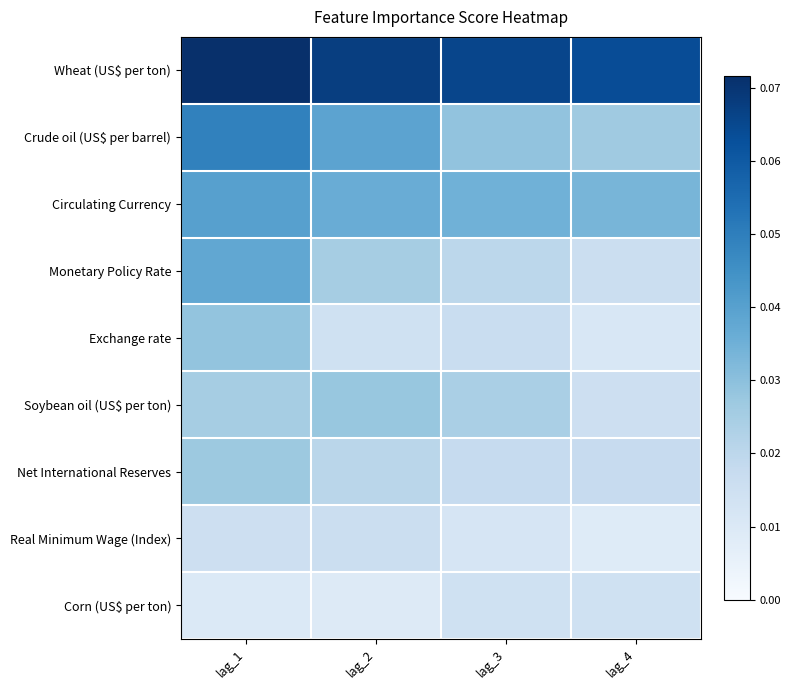

At lag_3, list the series in order from largest to smallest.

Wheat (US$ per ton), Circulating Currency, Crude oil (US$ per barrel), Soybean oil (US$ per ton), Monetary Policy Rate, Net International Reserves, Exchange rate, Corn (US$ per ton), Real Minimum Wage (Index)